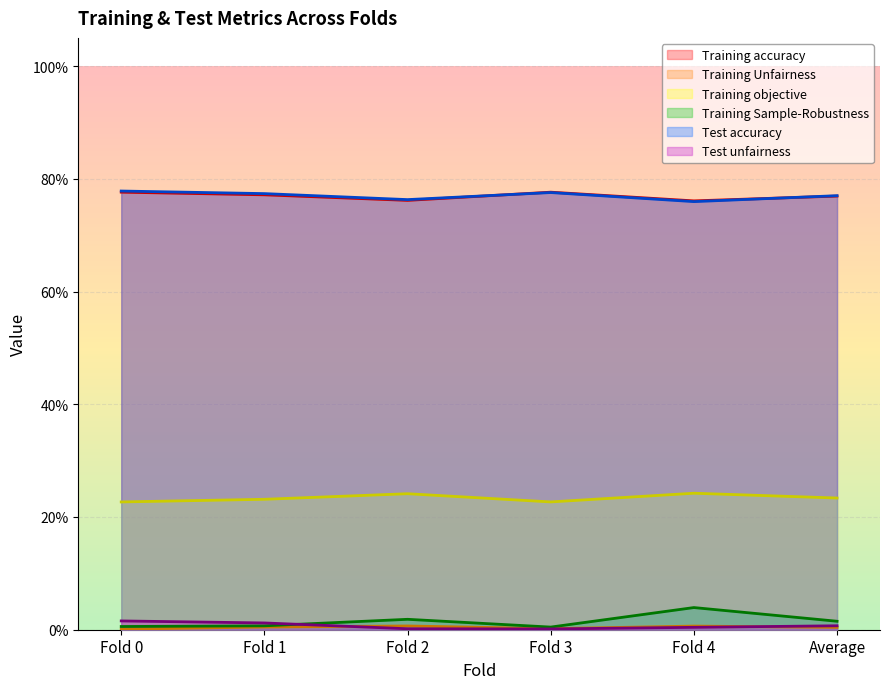

How many categories are shown in the chart?

6